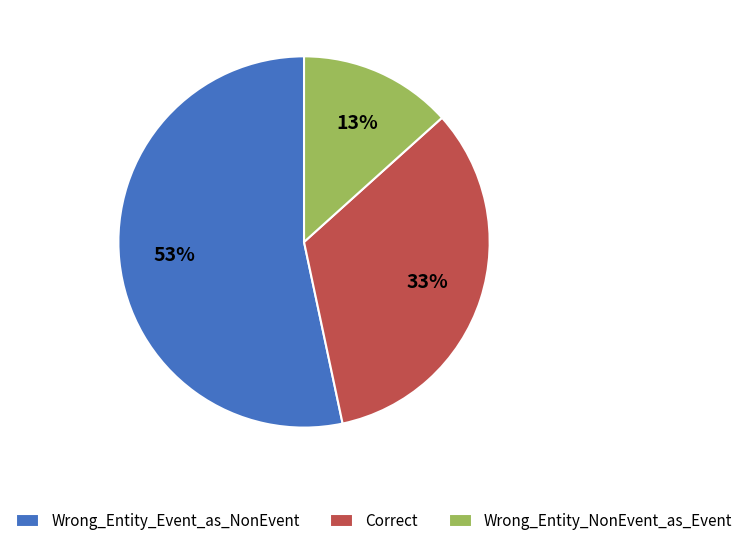

To the nearest percent, what percentage of the pie is Correct?

33%